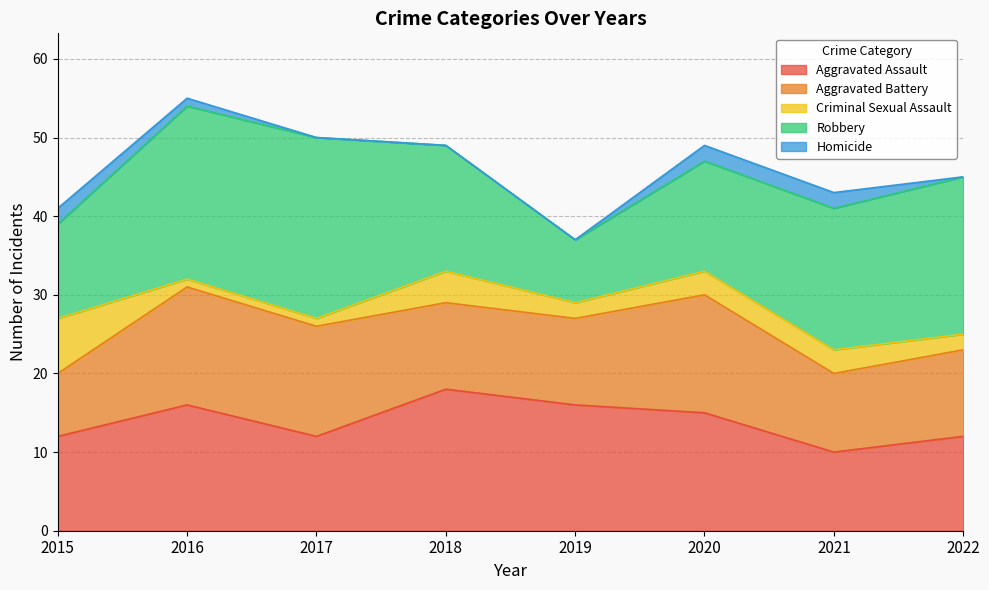

How many lines are shown in the chart?

5